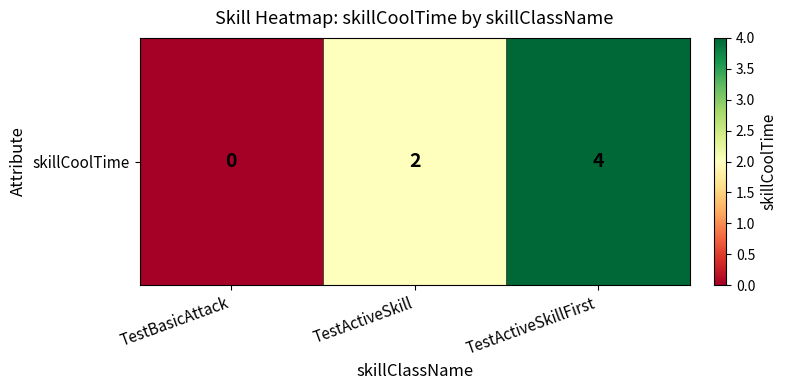

What is the sum of all values?

6